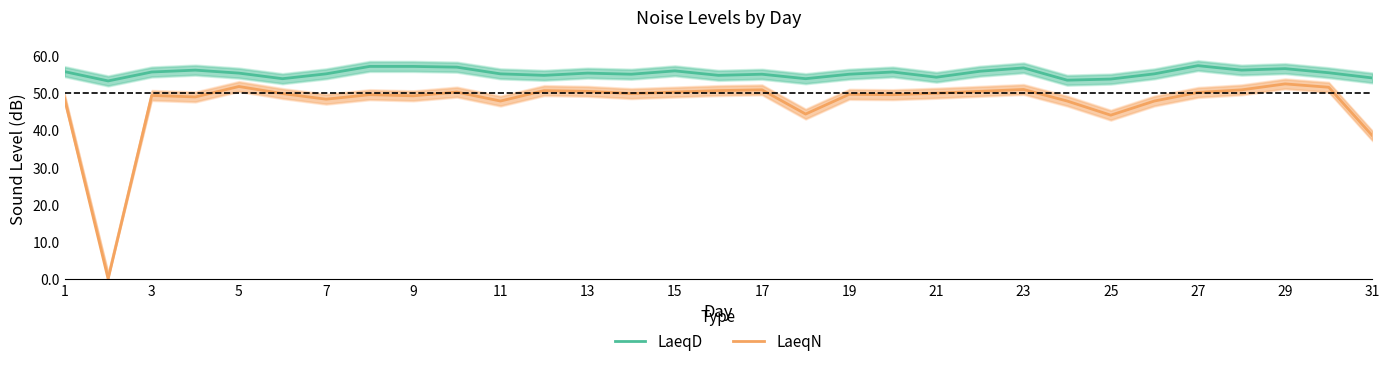

Which series has the widest spread of values?

LaeqN